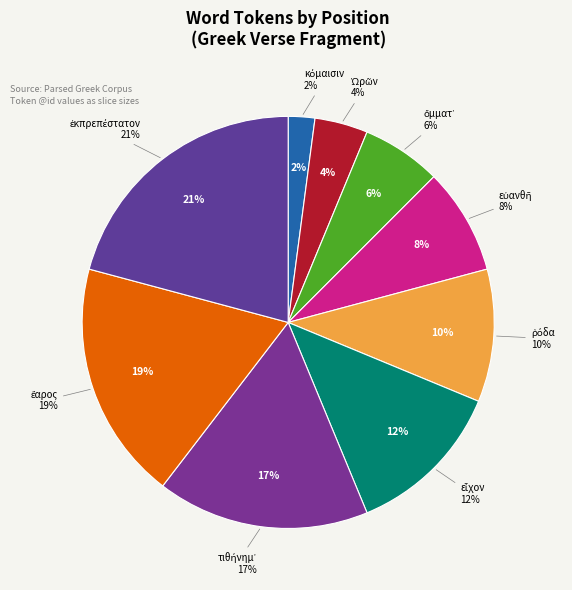

To the nearest percent, what percentage of the pie is εἶχον?

12%